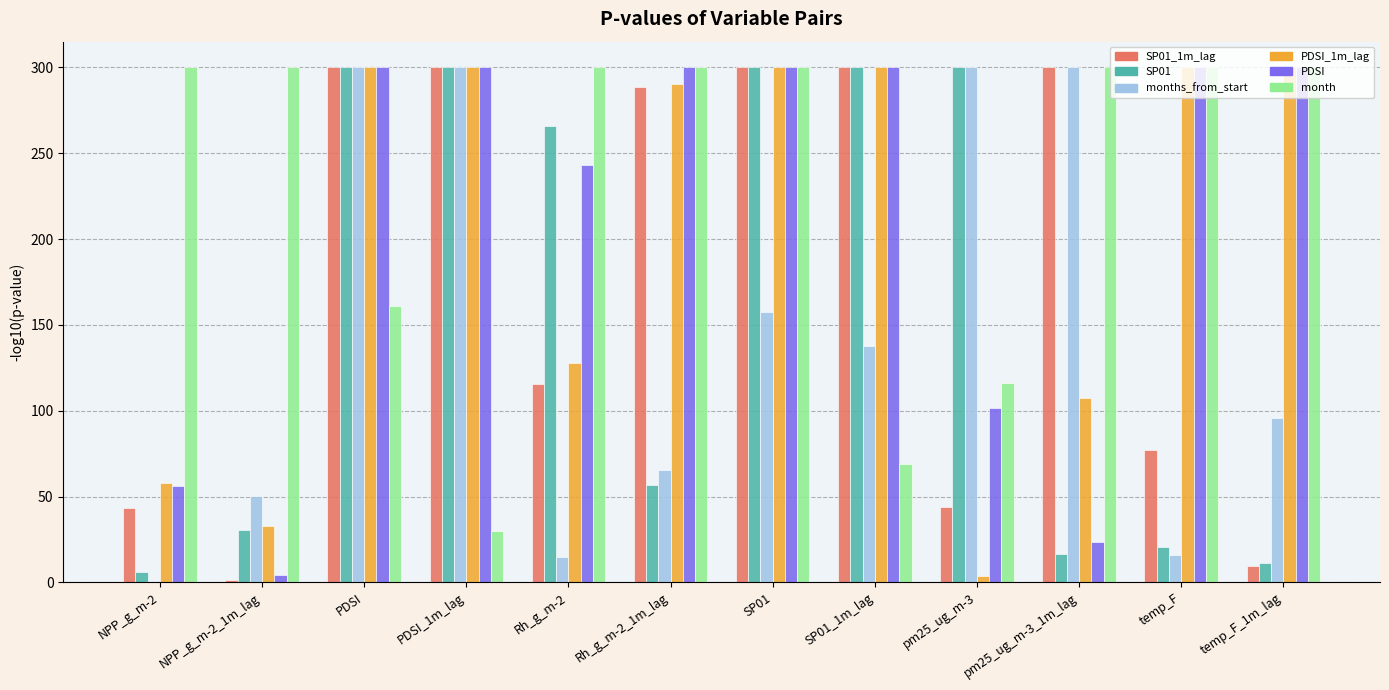

What is the total value across all series at temp_F_1m_lag?

1016.7